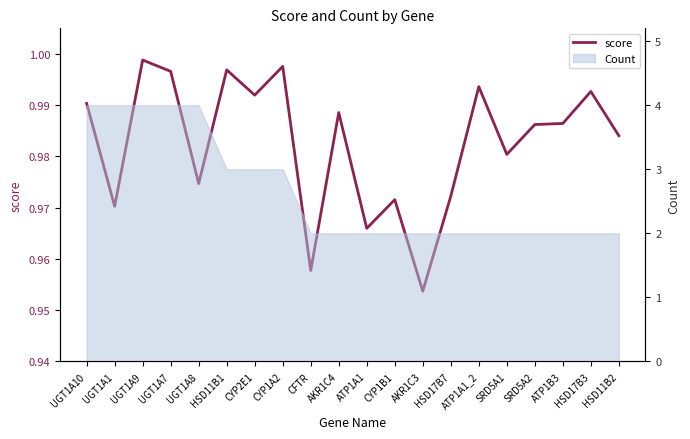

What position from the left is ATP1A1?

11